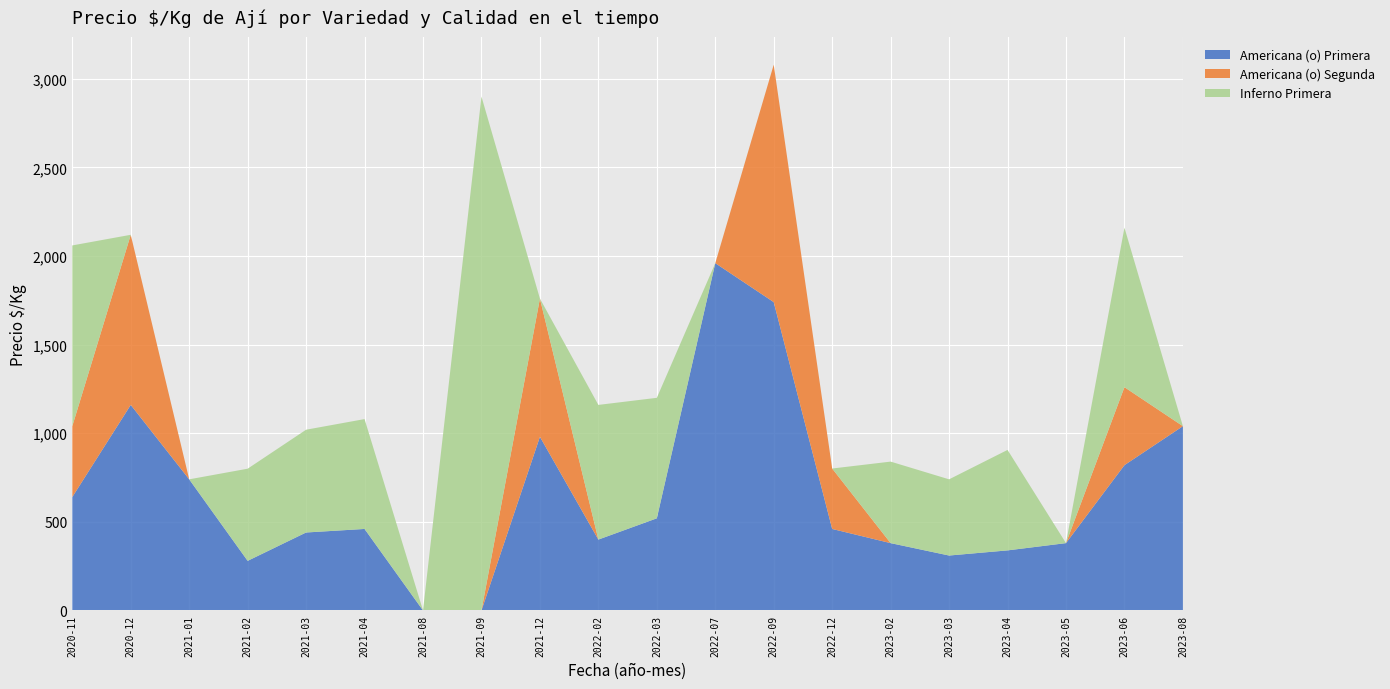

Reading left to right, list all the values displayed in this chart.

Americana (o) Primera: 640	1160	740	280	440	460	0	0	980	400	520	1960	1740	460	380	310	339	380	820	1040
Americana (o) Segunda: 400	960	0	0	0	0	0	0	780	0	0	0	1340	341	0	0	0	0	440	0
Inferno Primera: 1020	0	0	520	580	620	0	2900	0	760	680	0	0	0	460	430	567	0	900	0